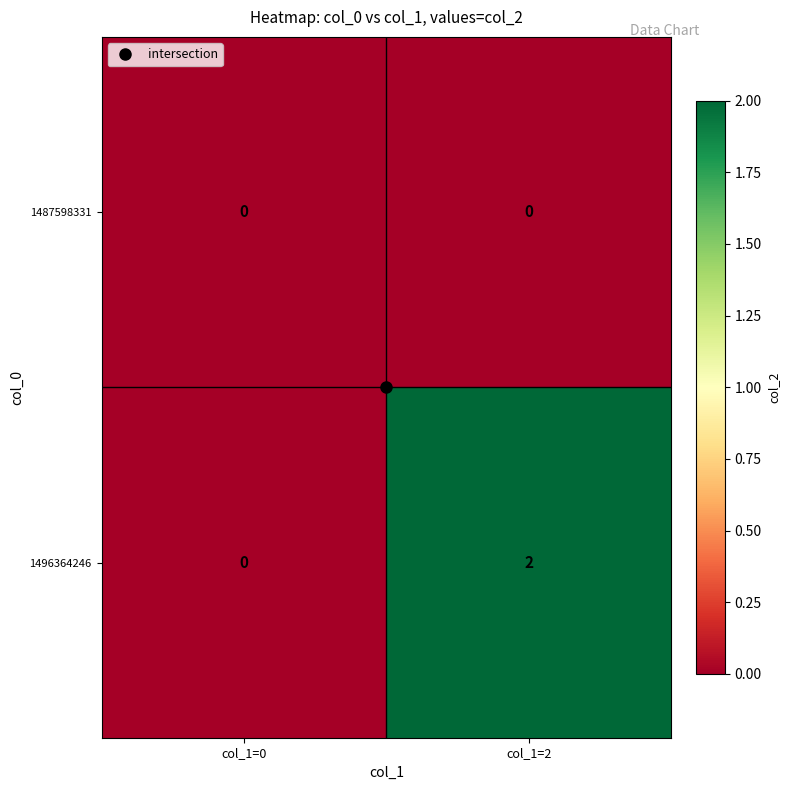

Which series has the largest total across all categories?

1496364246